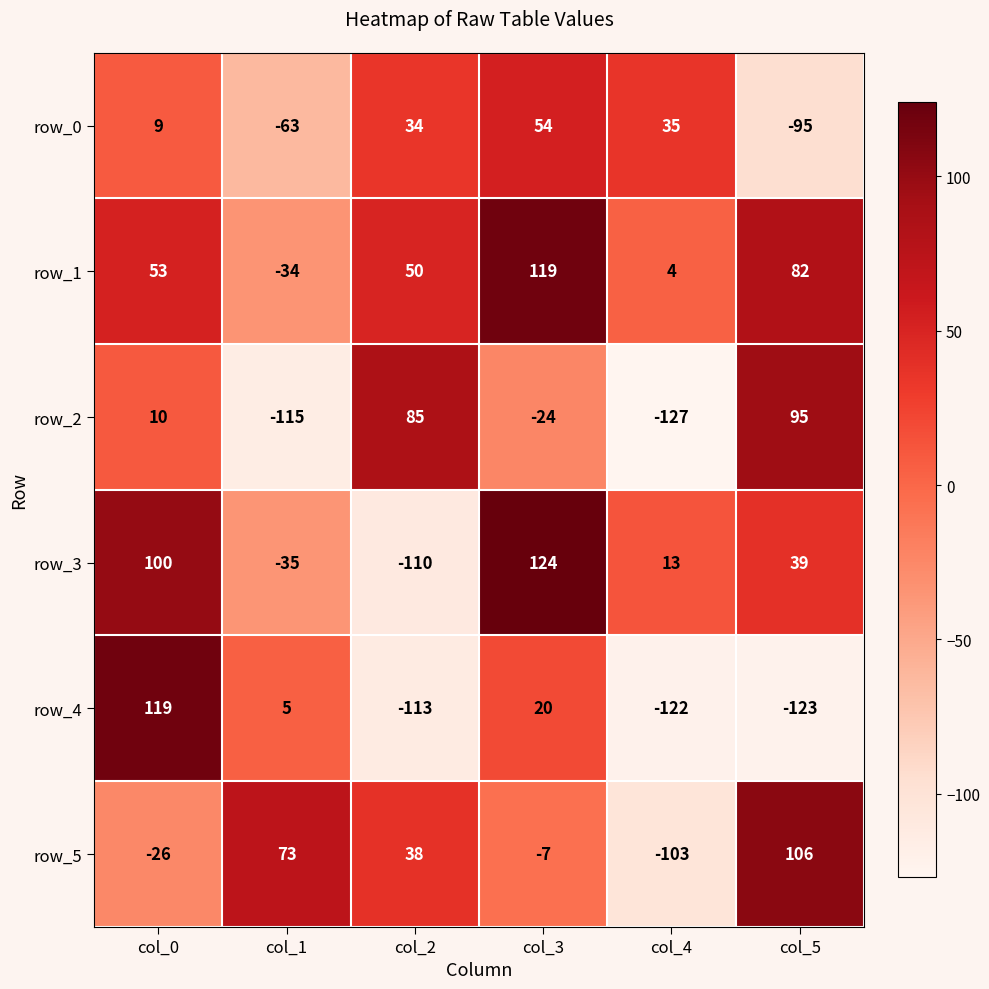

At which category is the sum across all series the highest?

col_3